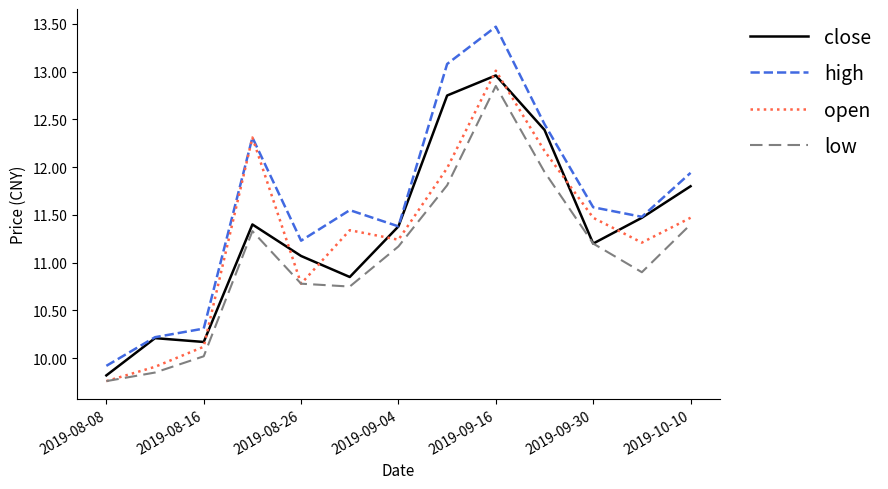

Which series has the widest spread of values?

high